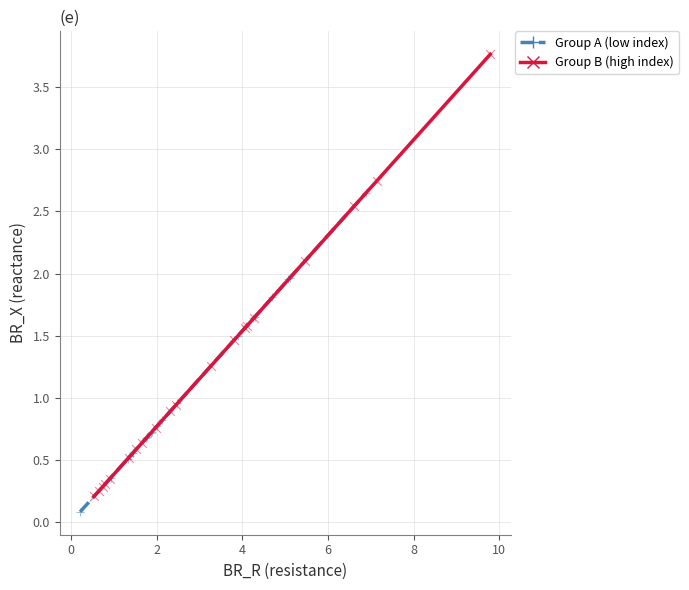

What are all the series names shown in the legend?

Group A (low index), Group B (high index)